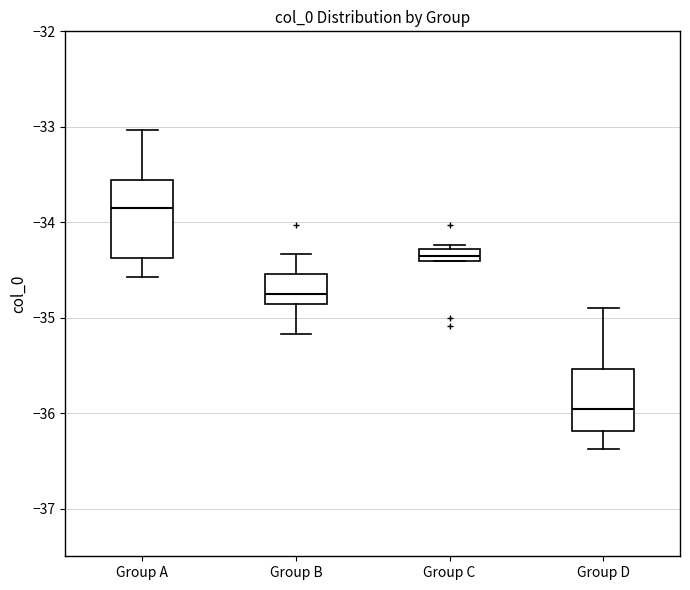

Where is the lower edge of the box for Group B on the y-axis? The values are not printed on the chart, so give them approximately, as read against the axis.

-34.9